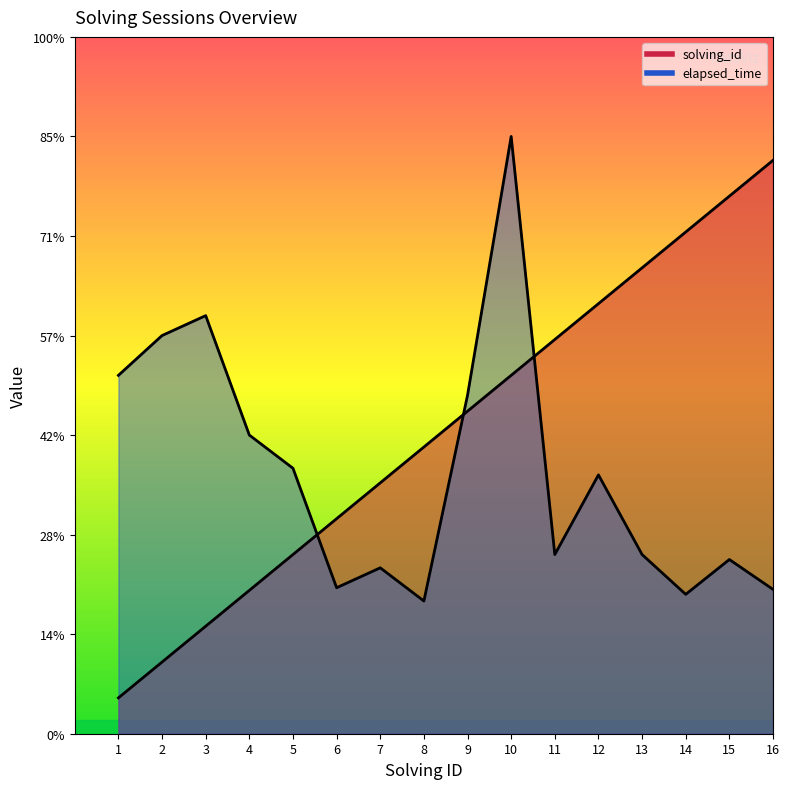

What is the sum of all elapsed_time values?

210665